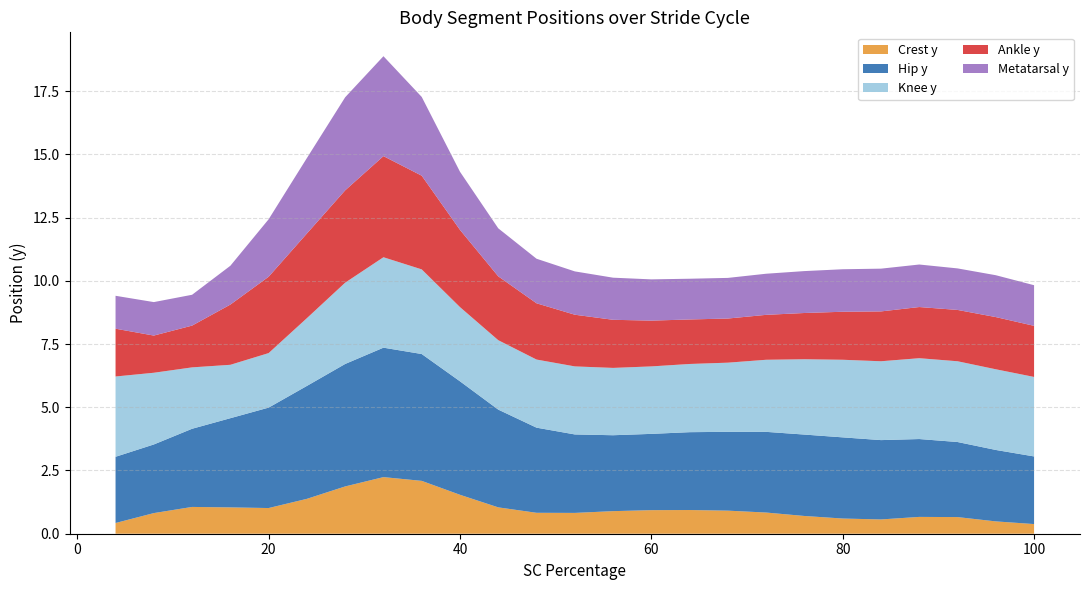

Reading left to right, extract all data points from this chart.

SC Percentage: 0=4.0	1=8.0	2=12.0	3=16.0	4=20.0	5=24.0	6=28.0	7=32.0	8=36.0	9=40.0	10=44.0	11=48.0	12=52.0	13=56.0	14=60.0	15=64.0	16=68.0	17=72.0	18=76.0	19=80.0	20=84.0	21=88.0	22=92.0	23=96.0	24=100.0
Crest y: 0=0.4	1=0.8	2=1.1	3=1.0	4=1.0	5=1.4	6=1.9	7=2.2	8=2.1	9=1.5	10=1.0	11=0.8	12=0.8	13=0.9	14=0.9	15=0.9	16=0.9	17=0.8	18=0.7	19=0.6	20=0.6	21=0.7	22=0.7	23=0.5	24=0.4
Hip y: 0=2.6	1=2.7	2=3.1	3=3.5	4=4.0	5=4.5	6=4.8	7=5.1	8=5.0	9=4.5	10=3.9	11=3.4	12=3.1	13=3.0	14=3.0	15=3.1	16=3.1	17=3.2	18=3.2	19=3.2	20=3.1	21=3.1	22=3.0	23=2.8	24=2.7
Knee y: 0=3.2	1=2.8	2=2.4	3=2.1	4=2.2	5=2.7	6=3.2	7=3.6	8=3.3	9=2.9	10=2.7	11=2.7	12=2.7	13=2.7	14=2.7	15=2.7	16=2.7	17=2.8	18=3.0	19=3.1	20=3.1	21=3.2	22=3.2	23=3.2	24=3.1
Ankle y: 0=1.9	1=1.5	2=1.7	3=2.4	4=3.0	5=3.3	6=3.7	7=4.0	8=3.7	9=3.1	10=2.5	11=2.2	12=2.0	13=1.9	14=1.8	15=1.8	16=1.7	17=1.8	18=1.8	19=1.9	20=2.0	21=2.0	22=2.0	23=2.1	24=2.0
Metatarsal y: 0=1.3	1=1.3	2=1.2	3=1.5	4=2.3	5=3.0	6=3.7	7=4.0	8=3.1	9=2.3	10=1.9	11=1.8	12=1.7	13=1.7	14=1.6	15=1.6	16=1.6	17=1.6	18=1.7	19=1.7	20=1.7	21=1.7	22=1.6	23=1.7	24=1.6